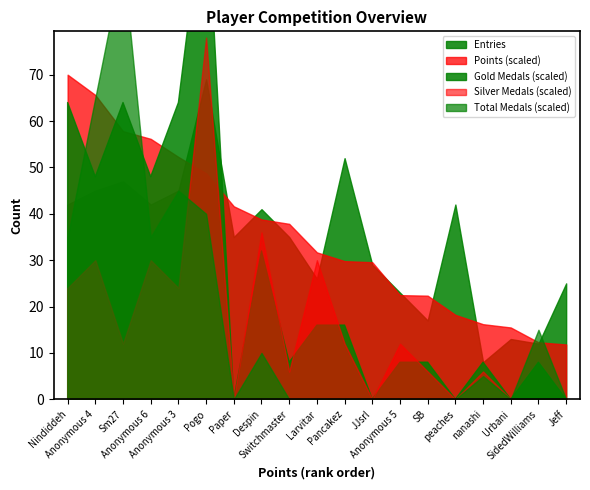

Does the chart have visible grid lines?

No